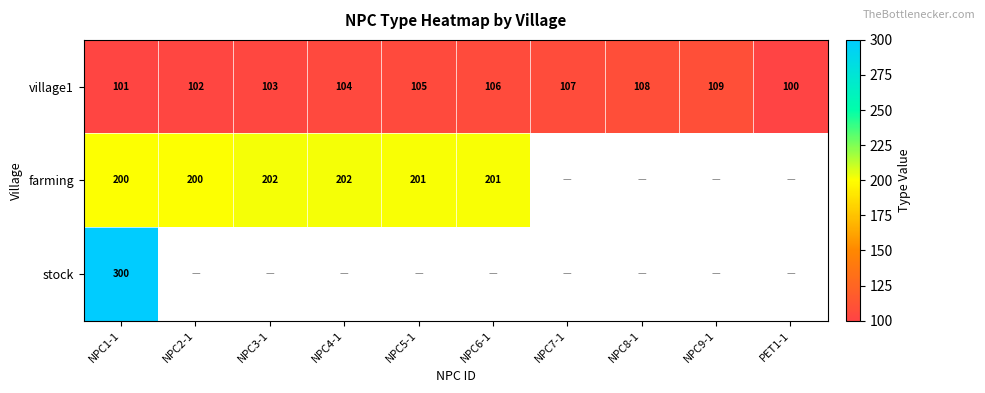

Which label corresponds to the largest value in the chart?

NPC1-1